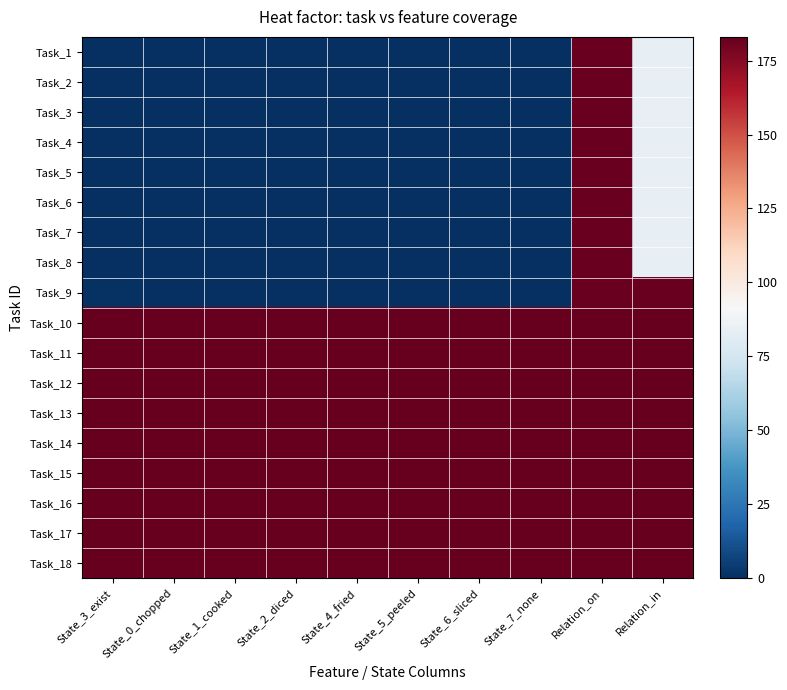

Reading left to right, list all the values displayed in this chart.

Task_1: State_3_exist=0	State_0_chopped=0	State_1_cooked=0	State_2_diced=0	State_4_fried=0	State_5_peeled=0	State_6_sliced=0	State_7_none=0	Relation_on=182	Relation_in=84
Task_2: State_3_exist=0	State_0_chopped=0	State_1_cooked=0	State_2_diced=0	State_4_fried=0	State_5_peeled=0	State_6_sliced=0	State_7_none=0	Relation_on=182	Relation_in=84
Task_3: State_3_exist=0	State_0_chopped=0	State_1_cooked=0	State_2_diced=0	State_4_fried=0	State_5_peeled=0	State_6_sliced=0	State_7_none=0	Relation_on=182	Relation_in=84
Task_4: State_3_exist=0	State_0_chopped=0	State_1_cooked=0	State_2_diced=0	State_4_fried=0	State_5_peeled=0	State_6_sliced=0	State_7_none=0	Relation_on=182	Relation_in=84
Task_5: State_3_exist=0	State_0_chopped=0	State_1_cooked=0	State_2_diced=0	State_4_fried=0	State_5_peeled=0	State_6_sliced=0	State_7_none=0	Relation_on=182	Relation_in=84
Task_6: State_3_exist=0	State_0_chopped=0	State_1_cooked=0	State_2_diced=0	State_4_fried=0	State_5_peeled=0	State_6_sliced=0	State_7_none=0	Relation_on=182	Relation_in=84
Task_7: State_3_exist=0	State_0_chopped=0	State_1_cooked=0	State_2_diced=0	State_4_fried=0	State_5_peeled=0	State_6_sliced=0	State_7_none=0	Relation_on=182	Relation_in=84
Task_8: State_3_exist=0	State_0_chopped=0	State_1_cooked=0	State_2_diced=0	State_4_fried=0	State_5_peeled=0	State_6_sliced=0	State_7_none=0	Relation_on=182	Relation_in=84
Task_9: State_3_exist=1	State_0_chopped=0	State_1_cooked=0	State_2_diced=0	State_4_fried=0	State_5_peeled=0	State_6_sliced=0	State_7_none=0	Relation_on=182	Relation_in=182
Task_10: State_3_exist=183	State_0_chopped=183	State_1_cooked=183	State_2_diced=183	State_4_fried=183	State_5_peeled=183	State_6_sliced=183	State_7_none=183	Relation_on=183	Relation_in=183
Task_11: State_3_exist=183	State_0_chopped=183	State_1_cooked=183	State_2_diced=183	State_4_fried=183	State_5_peeled=183	State_6_sliced=183	State_7_none=183	Relation_on=183	Relation_in=183
Task_12: State_3_exist=183	State_0_chopped=183	State_1_cooked=183	State_2_diced=183	State_4_fried=183	State_5_peeled=183	State_6_sliced=183	State_7_none=183	Relation_on=183	Relation_in=183
Task_13: State_3_exist=183	State_0_chopped=183	State_1_cooked=183	State_2_diced=183	State_4_fried=183	State_5_peeled=183	State_6_sliced=183	State_7_none=183	Relation_on=183	Relation_in=183
Task_14: State_3_exist=183	State_0_chopped=183	State_1_cooked=183	State_2_diced=183	State_4_fried=183	State_5_peeled=183	State_6_sliced=183	State_7_none=183	Relation_on=183	Relation_in=183
Task_15: State_3_exist=183	State_0_chopped=183	State_1_cooked=183	State_2_diced=183	State_4_fried=183	State_5_peeled=183	State_6_sliced=183	State_7_none=183	Relation_on=183	Relation_in=183
Task_16: State_3_exist=183	State_0_chopped=183	State_1_cooked=183	State_2_diced=183	State_4_fried=183	State_5_peeled=183	State_6_sliced=183	State_7_none=183	Relation_on=183	Relation_in=183
Task_17: State_3_exist=183	State_0_chopped=183	State_1_cooked=183	State_2_diced=183	State_4_fried=183	State_5_peeled=183	State_6_sliced=183	State_7_none=183	Relation_on=183	Relation_in=183
Task_18: State_3_exist=183	State_0_chopped=183	State_1_cooked=183	State_2_diced=183	State_4_fried=183	State_5_peeled=183	State_6_sliced=183	State_7_none=183	Relation_on=183	Relation_in=183